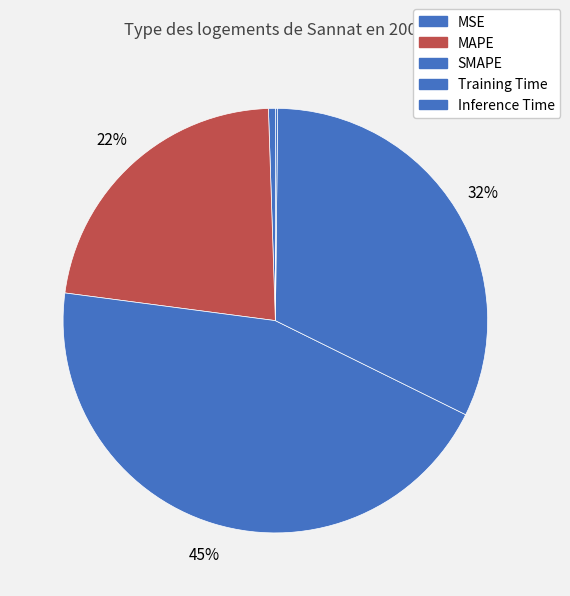

Does any single category account for the majority?

No